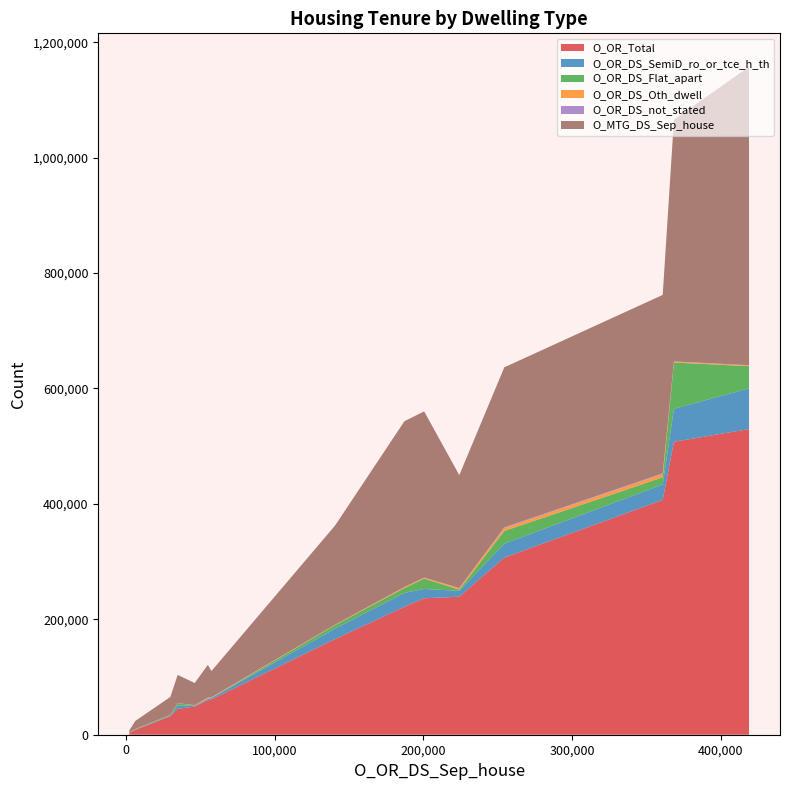

What is the highest value of the O_OR_Total series?

529570